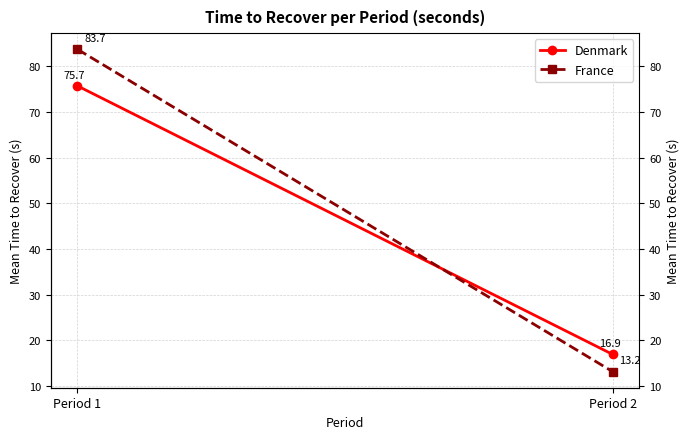

Which has a higher value, Period 2 or Period 1?

Period 1